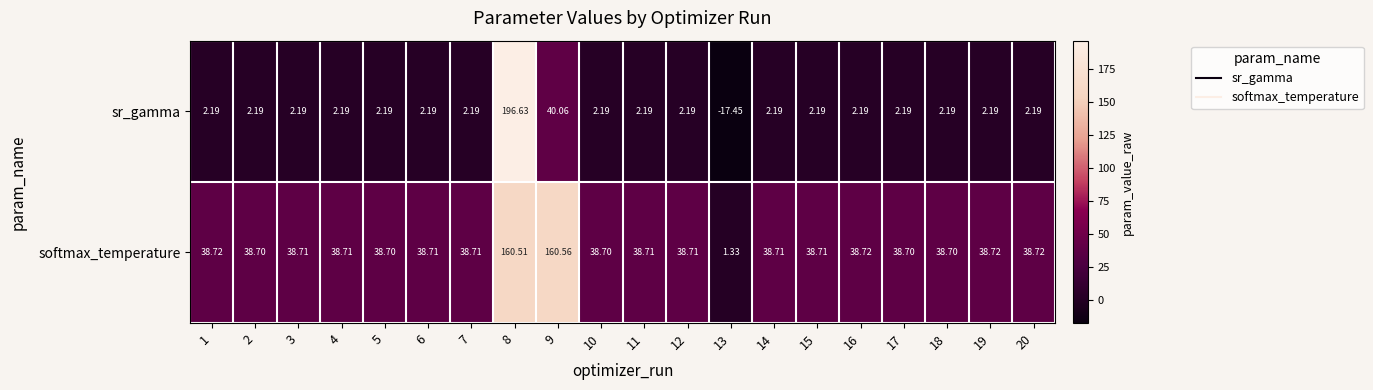

How many series are shown in this chart?

2